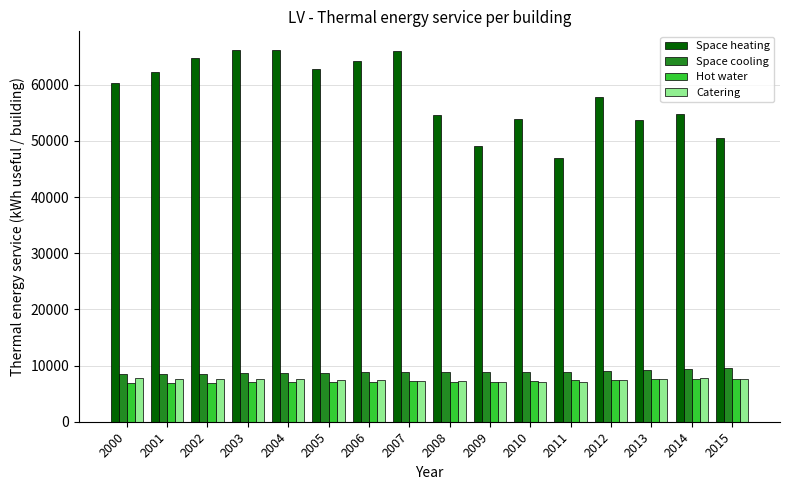

What is the difference between the highest and lowest values at 2008?

47528.3